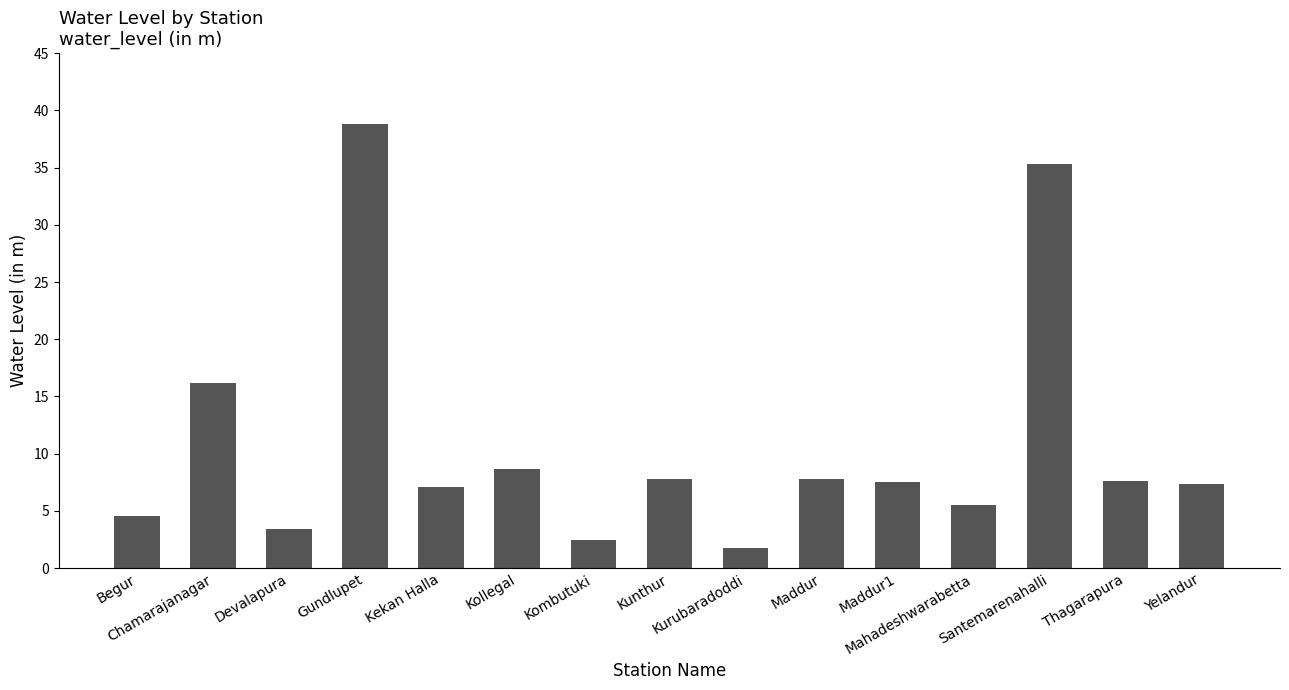

What is the difference between the maximum and second lowest values?

36.3